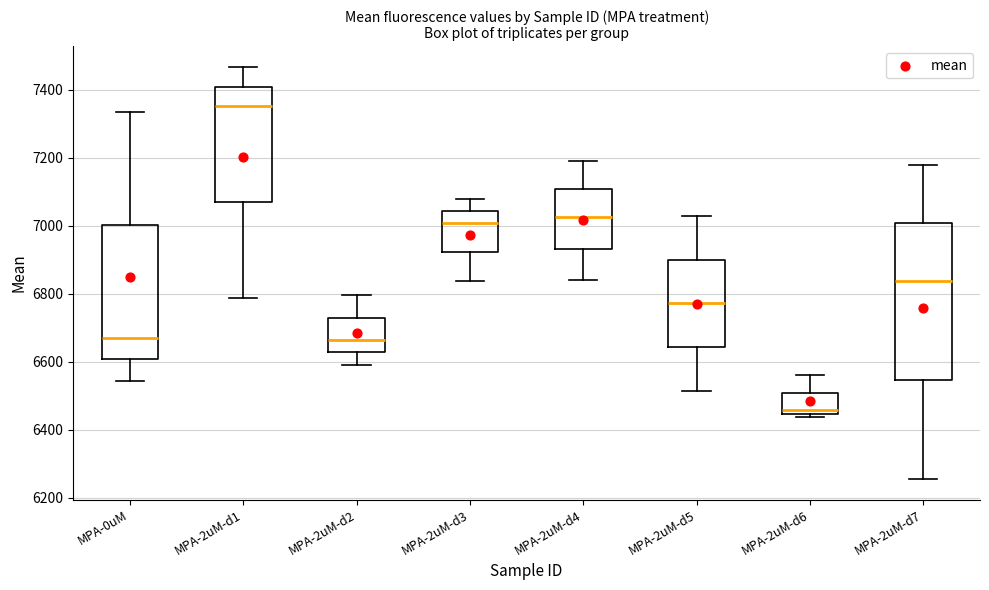

Which box has the lowest median line?

MPA-2uM-d6